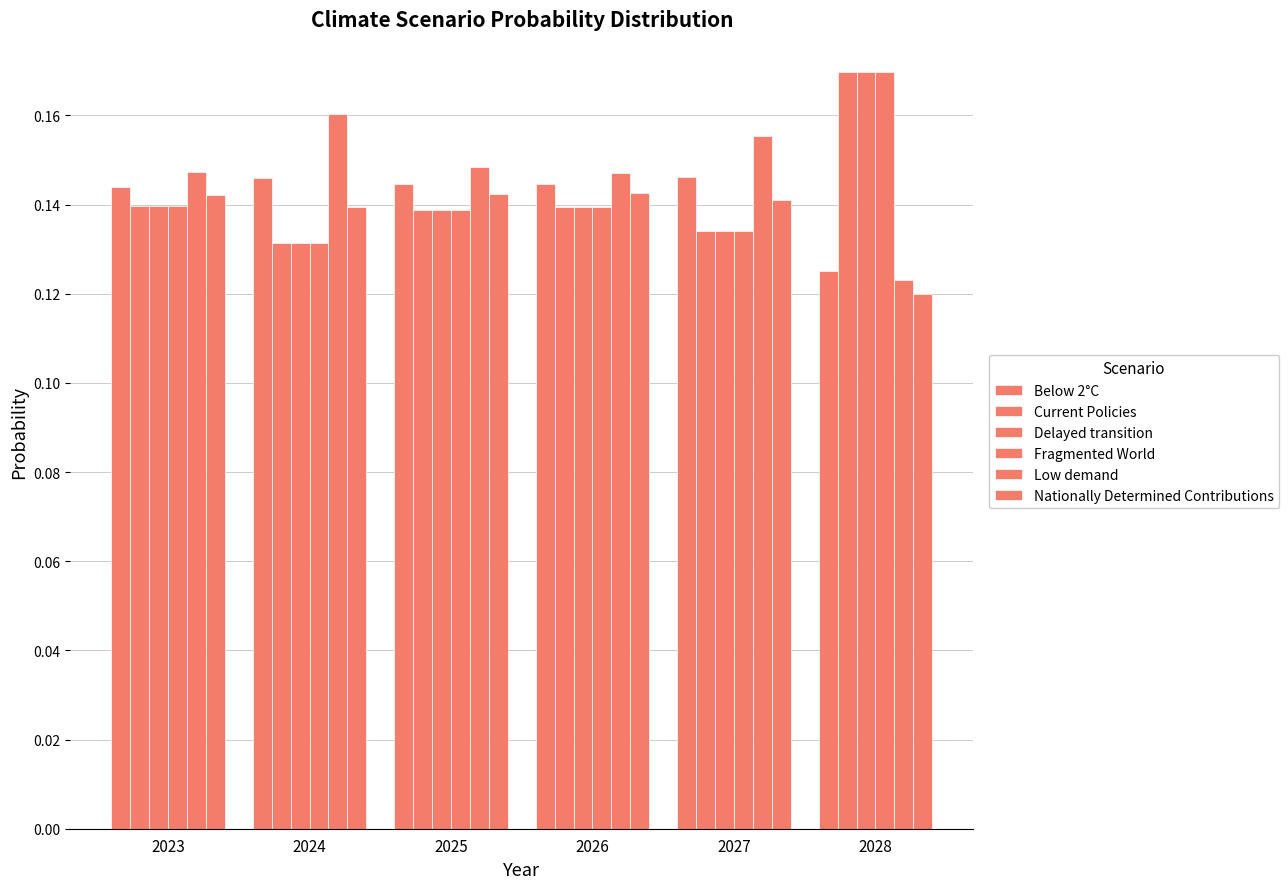

The Nationally Determined Contributions series shows 0.1 at 2024. True or false?

False